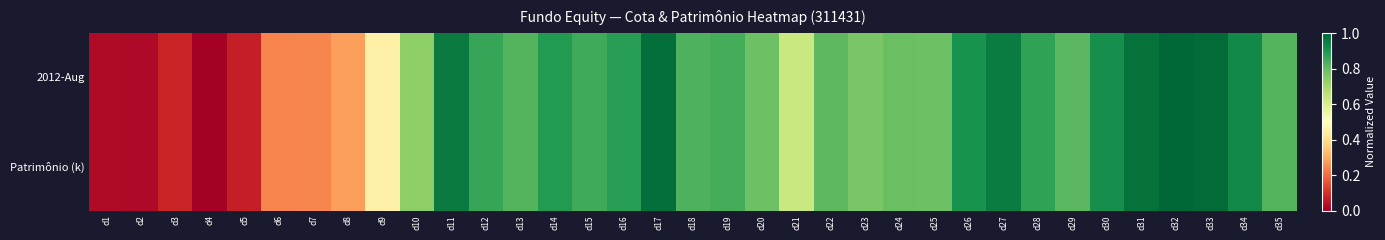

Which series has the largest total across all categories?

2012-Aug